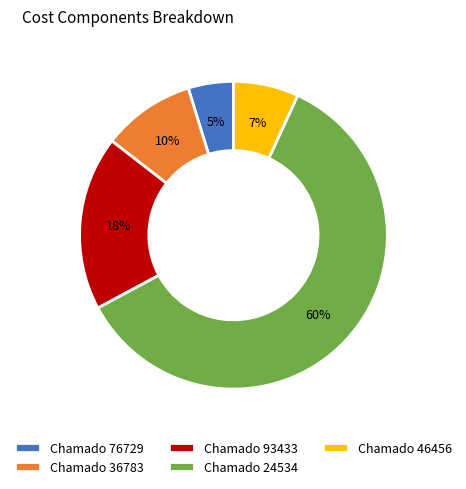

What percentage is the Chamado 46456 slice, to the nearest percent?

7%